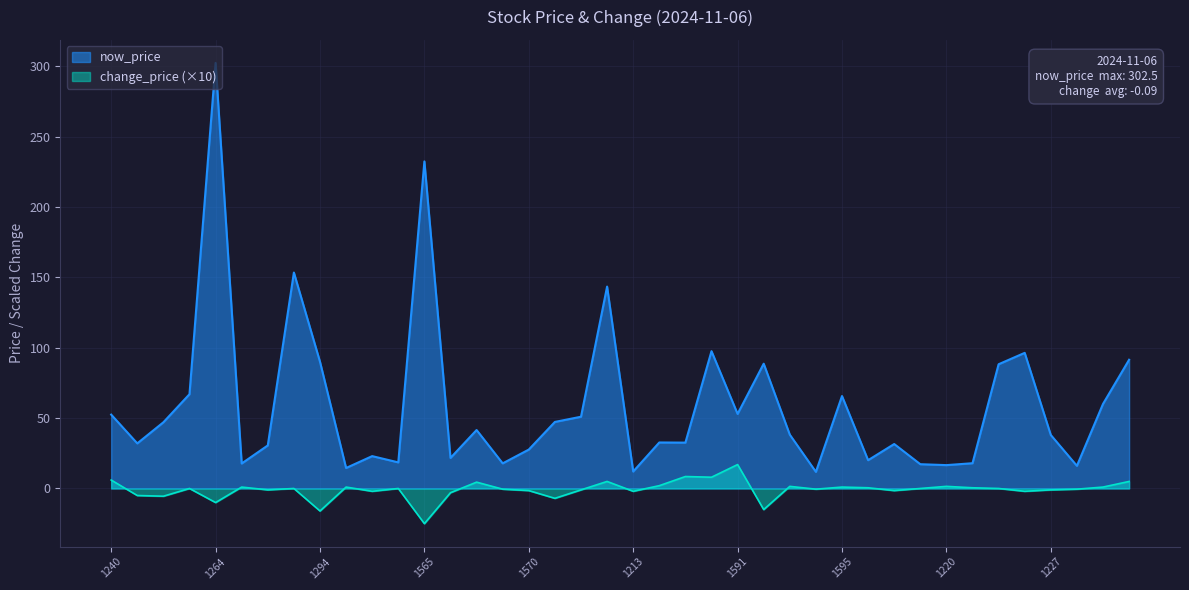

What is the average value of the now_price series?

59.0